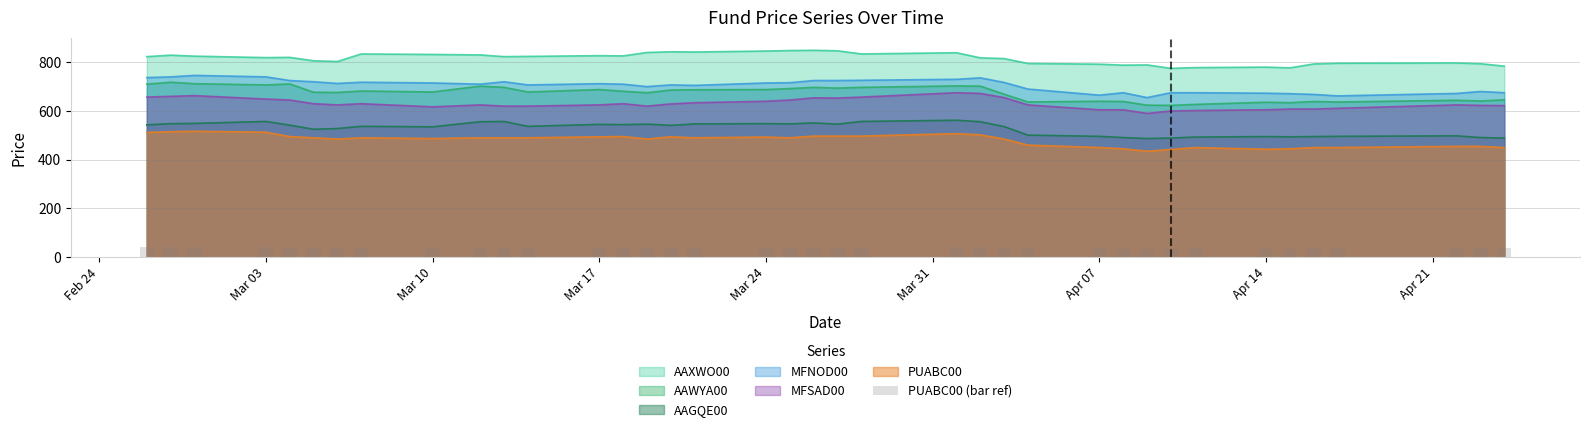

What is the maximum value for AAGQE00?

562